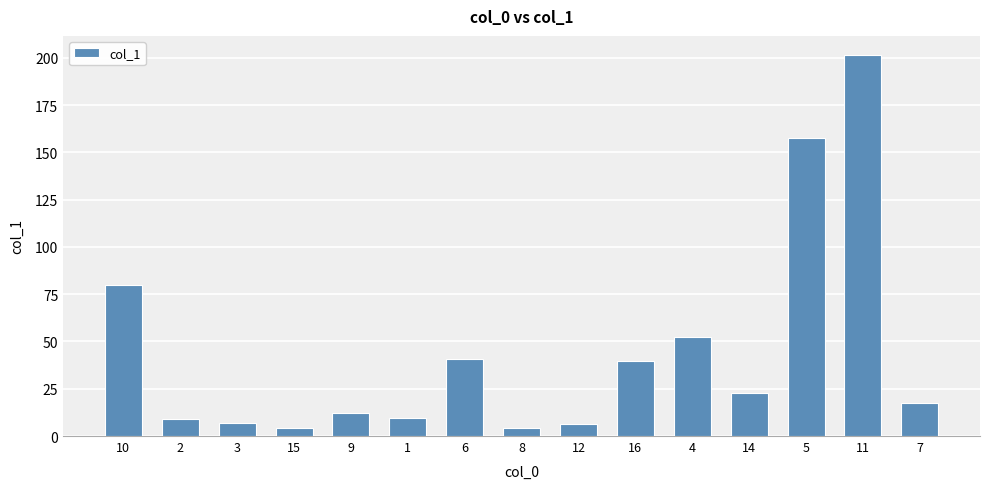

What value does the data have at 16?

39.6